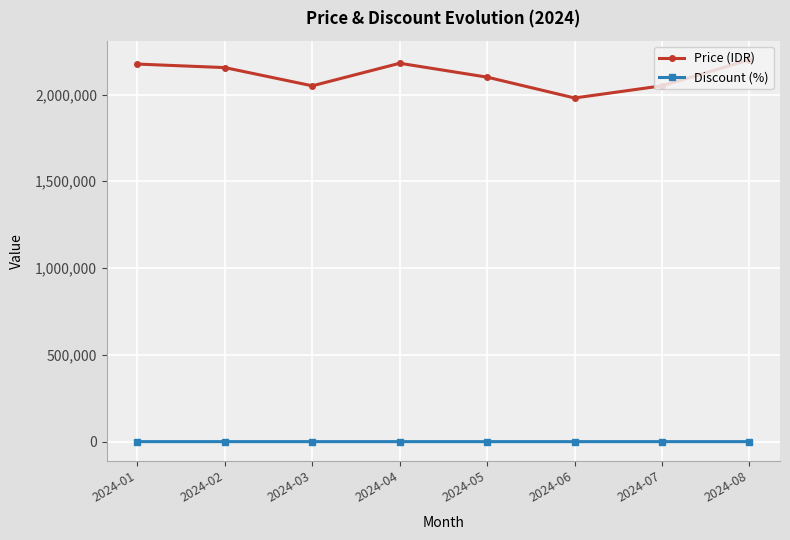

Which series changed the most between 2024-01 and 2024-06?

Price (IDR)